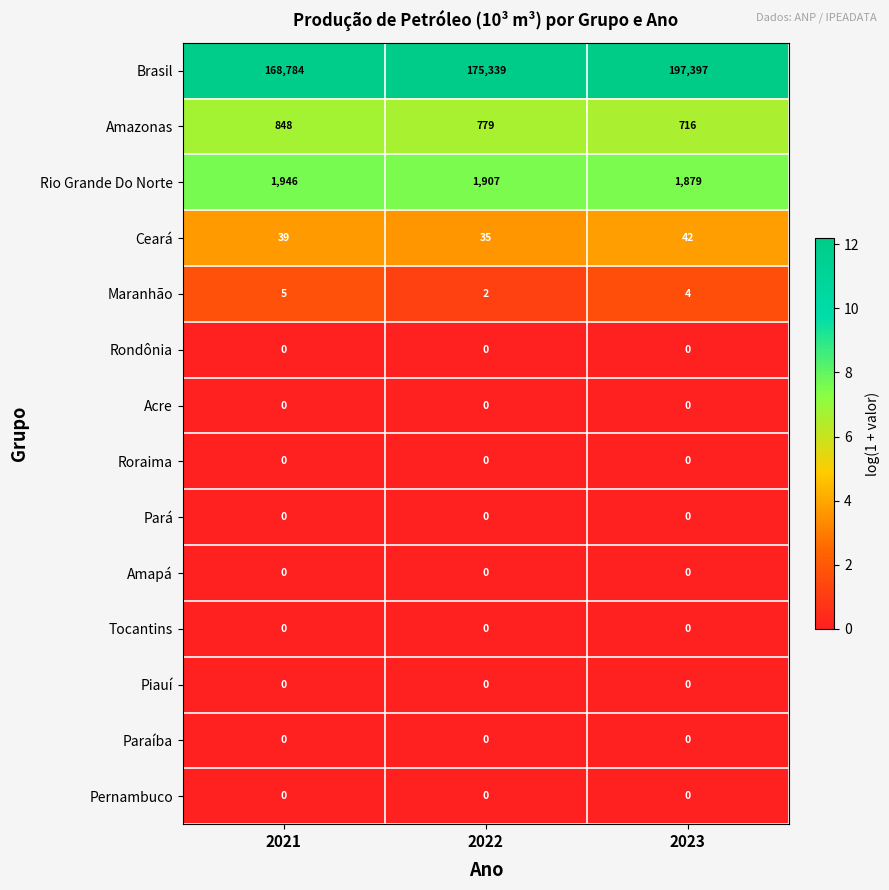

The Brasil series shows 40369 at 2021. True or false?

False